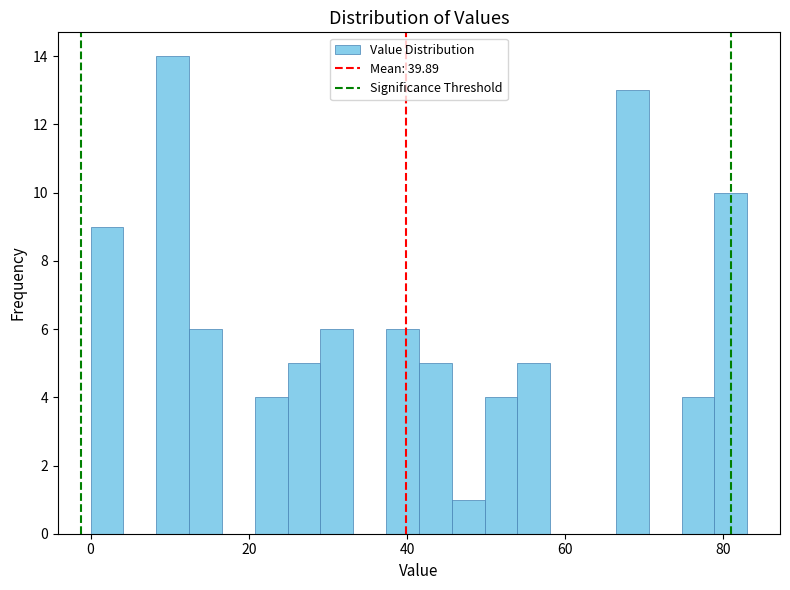

Read against the x-axis, roughly where is the centre of the tallest bar?

10